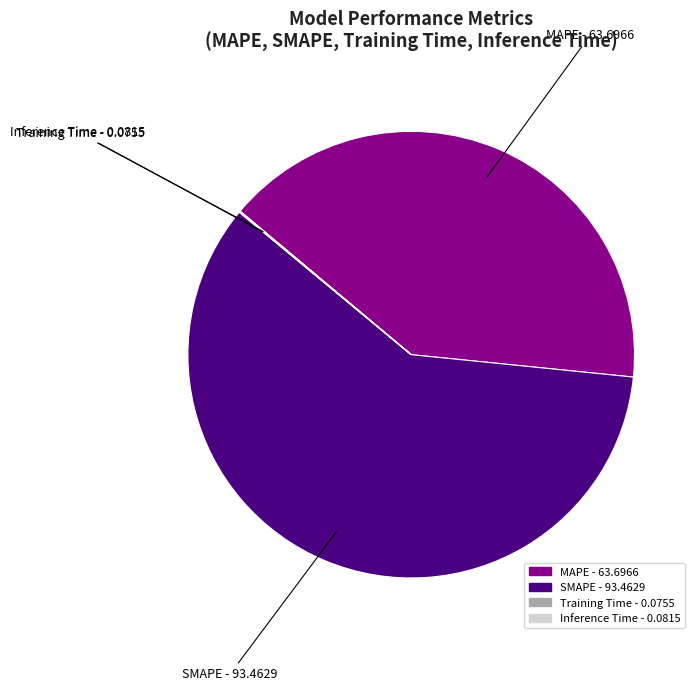

Rank the categories by value from lowest to highest.

Training Time, Inference Time, MAPE, SMAPE